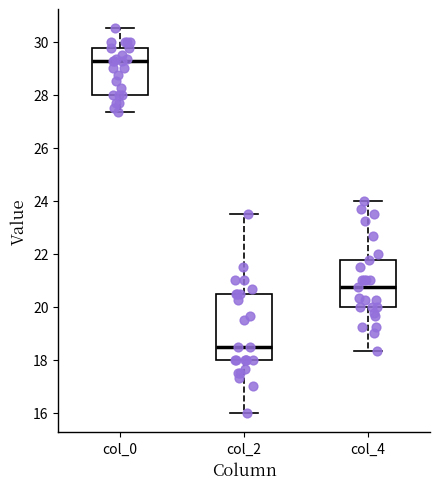

Reading left to right, read every box against the y-axis: the position of its median line, the range the box covers, and the ends of its whiskers. The values are not printed on the chart, so give them approximately, as read against the axis.

col_0: median 29.2, box 28.0 to 29.8, whiskers 27.4 to 30.6
col_2: median 18.6, box 18.0 to 20.6, whiskers 16.0 to 23.6
col_4: median 20.8, box 20.0 to 21.8, whiskers 18.4 to 24.0